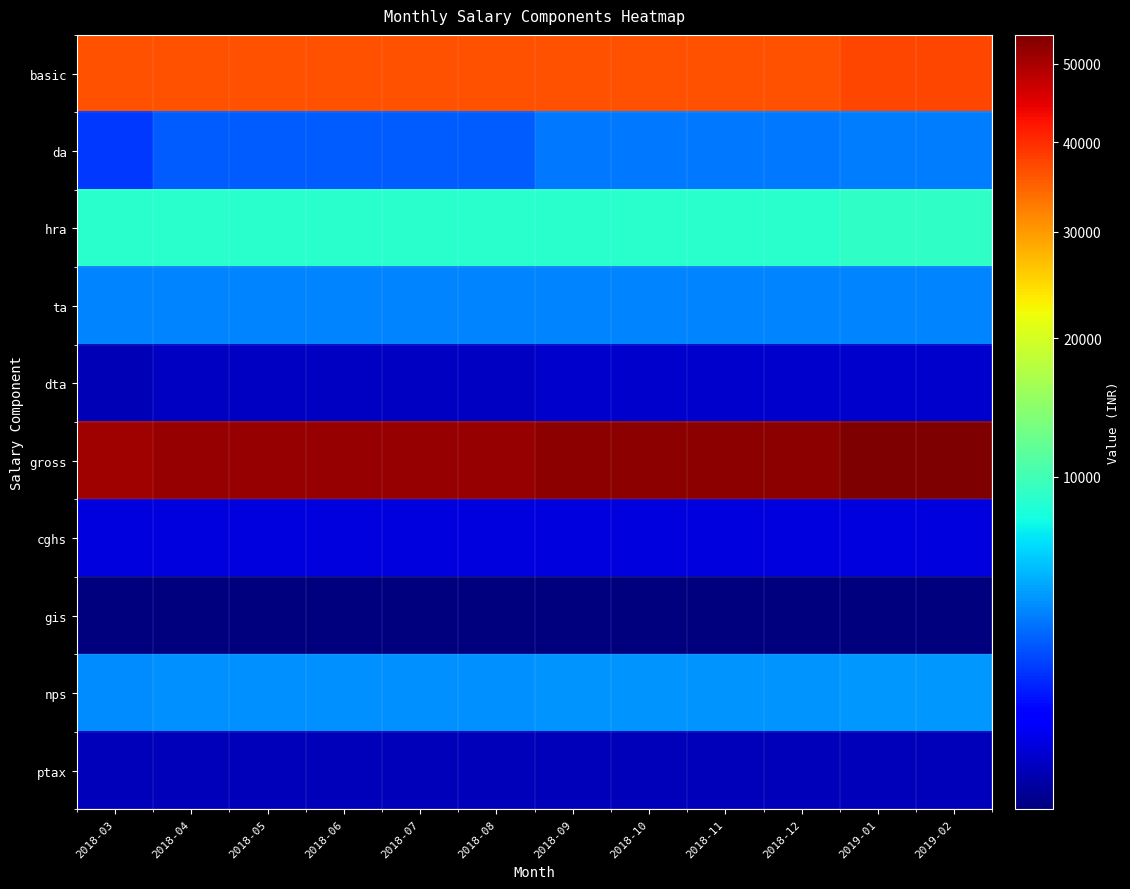

Reading right to left, list all the values displayed in this chart.

basic: 2019-02=37600	2019-01=37600	2018-12=36500	2018-11=36500	2018-10=36500	2018-09=36500	2018-08=36500	2018-07=36500	2018-06=36500	2018-05=36500	2018-04=36500	2018-03=36500
da: 2019-02=3384	2019-01=3384	2018-12=3285	2018-11=3285	2018-10=3285	2018-09=3285	2018-08=2555	2018-07=2555	2018-06=2555	2018-05=2555	2018-04=2555	2018-03=1825
hra: 2019-02=9024	2019-01=9024	2018-12=8760	2018-11=8760	2018-10=8760	2018-09=8760	2018-08=8760	2018-07=8760	2018-06=8760	2018-05=8760	2018-04=8760	2018-03=8760
ta: 2019-02=3600	2019-01=3600	2018-12=3600	2018-11=3600	2018-10=3600	2018-09=3600	2018-08=3600	2018-07=3600	2018-06=3600	2018-05=3600	2018-04=3600	2018-03=3600
dta: 2019-02=324	2019-01=324	2018-12=324	2018-11=324	2018-10=324	2018-09=324	2018-08=252	2018-07=252	2018-06=252	2018-05=252	2018-04=252	2018-03=180
gross: 2019-02=53932	2019-01=53932	2018-12=52469	2018-11=52469	2018-10=52469	2018-09=52469	2018-08=51667	2018-07=51667	2018-06=51667	2018-05=51667	2018-04=51667	2018-03=50865
cghs: 2019-02=450	2019-01=450	2018-12=450	2018-11=450	2018-10=450	2018-09=450	2018-08=450	2018-07=450	2018-06=450	2018-05=450	2018-04=450	2018-03=450
gis: 2019-02=60	2019-01=60	2018-12=60	2018-11=60	2018-10=60	2018-09=60	2018-08=60	2018-07=60	2018-06=60	2018-05=60	2018-04=60	2018-03=60
nps: 2019-02=4098	2019-01=4098	2018-12=3979	2018-11=3979	2018-10=3979	2018-09=3979	2018-08=3906	2018-07=3906	2018-06=3906	2018-05=3906	2018-04=3906	2018-03=3833
ptax: 2019-02=200	2019-01=200	2018-12=200	2018-11=200	2018-10=200	2018-09=200	2018-08=200	2018-07=200	2018-06=200	2018-05=200	2018-04=200	2018-03=200